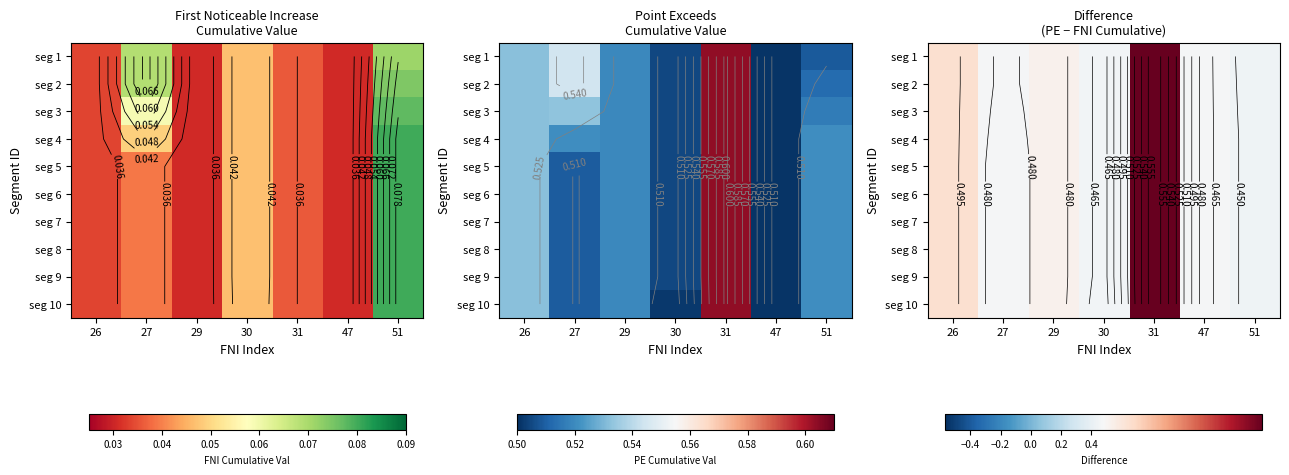

What is the highest value of the seg 10 series?

0.6